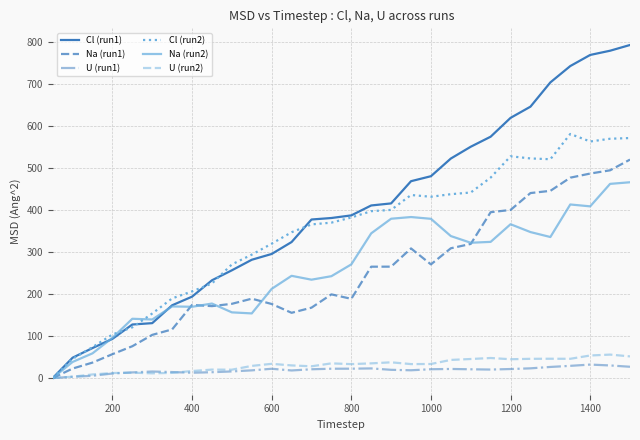

Which series has the largest range (max minus min)?

Cl (run1)